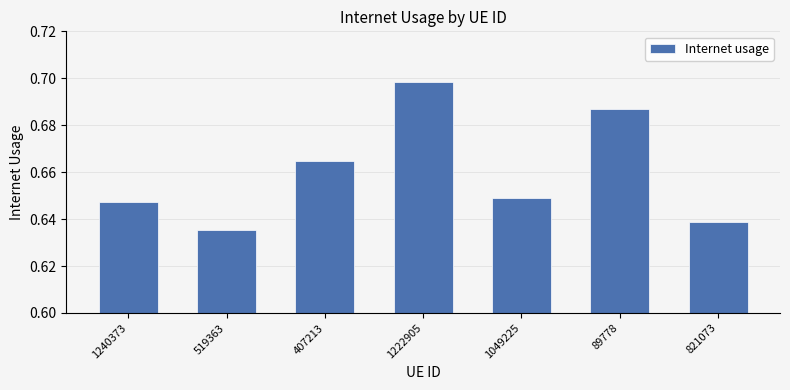

Count the number of categories in the chart.

7